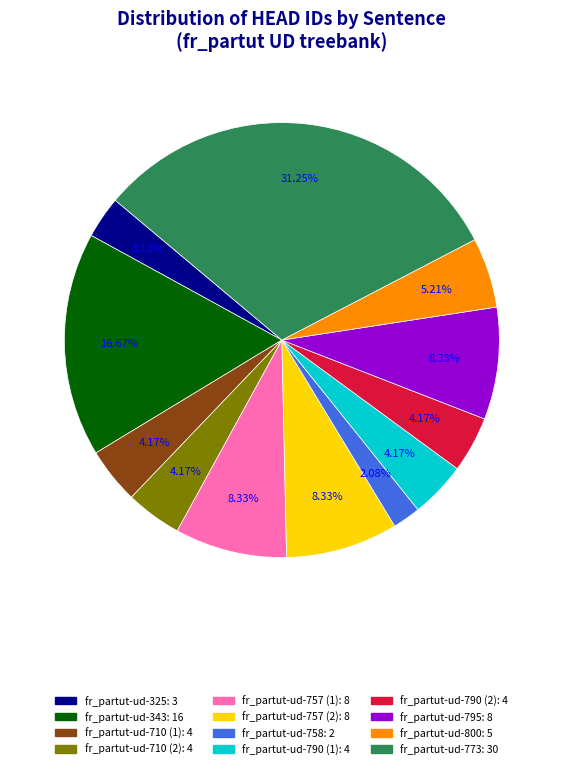

Does any single category account for the majority?

No